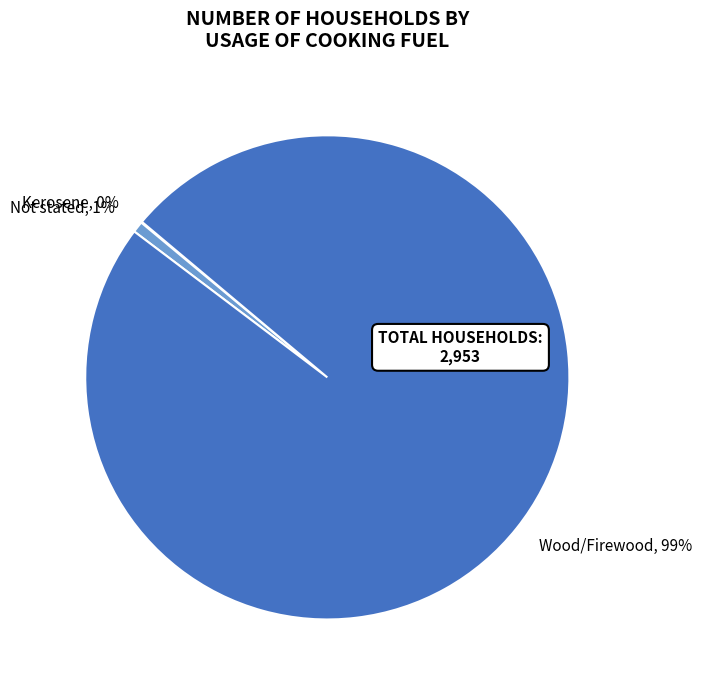

Is the sum of Wood/Firewood and Not stated greater than half?

Yes